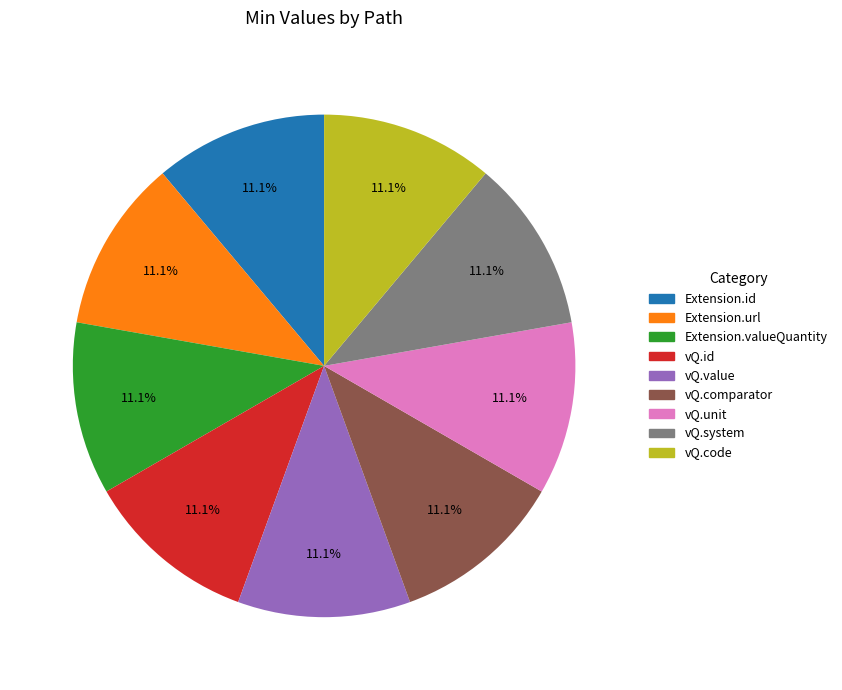

To the nearest percent, what percentage of the pie is Extension.valueQuantity?

11%